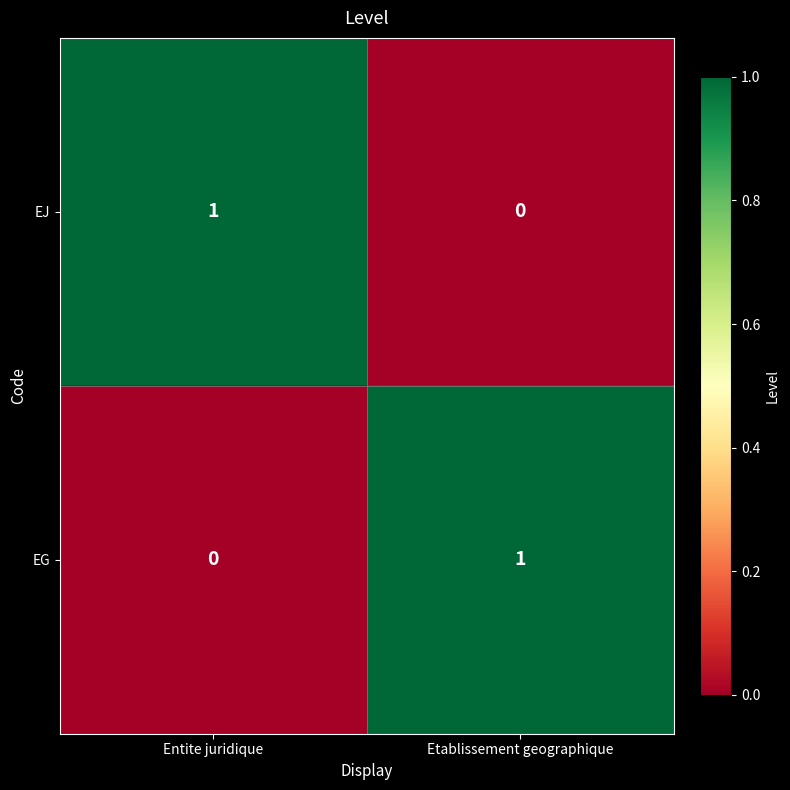

Is the value of EG at Etablissement geographique greater than the value of EJ at Etablissement geographique?

Yes